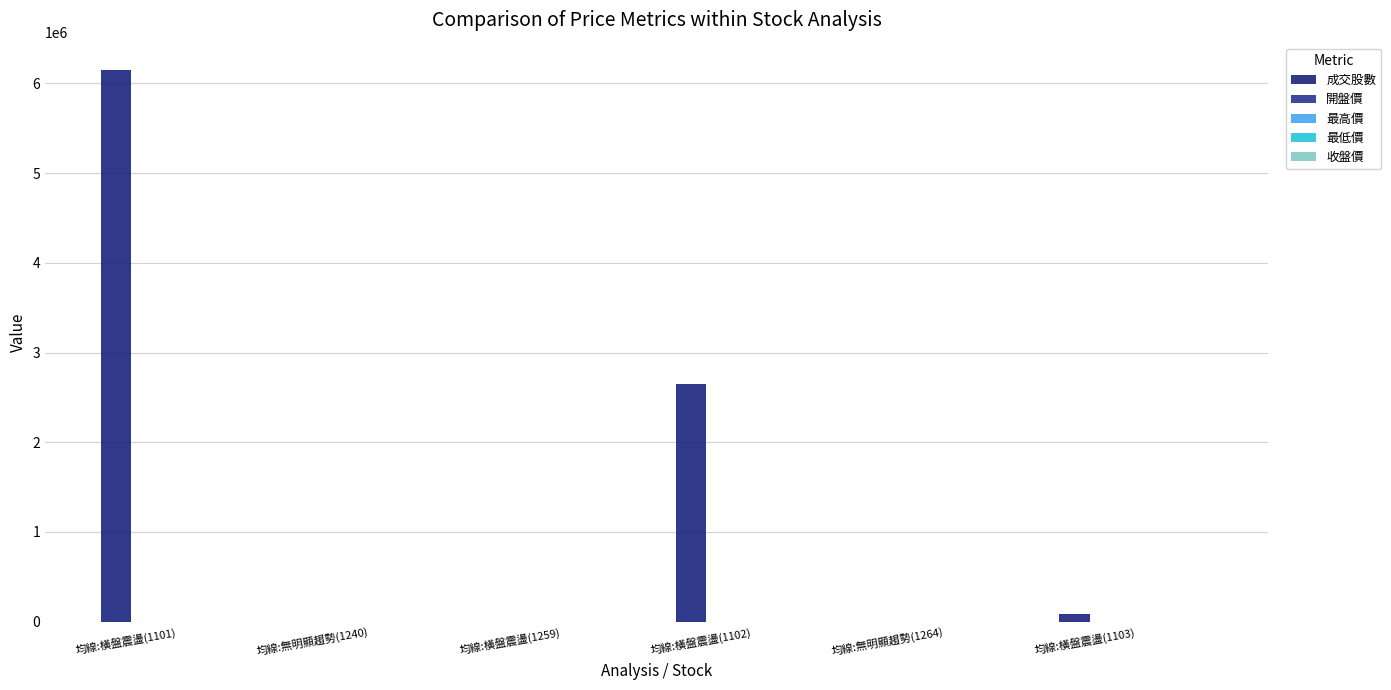

What is the difference between the 最低價 values at 均線:無明顯趨勢(1240) and 均線:無明顯趨勢(1264)?

266.0